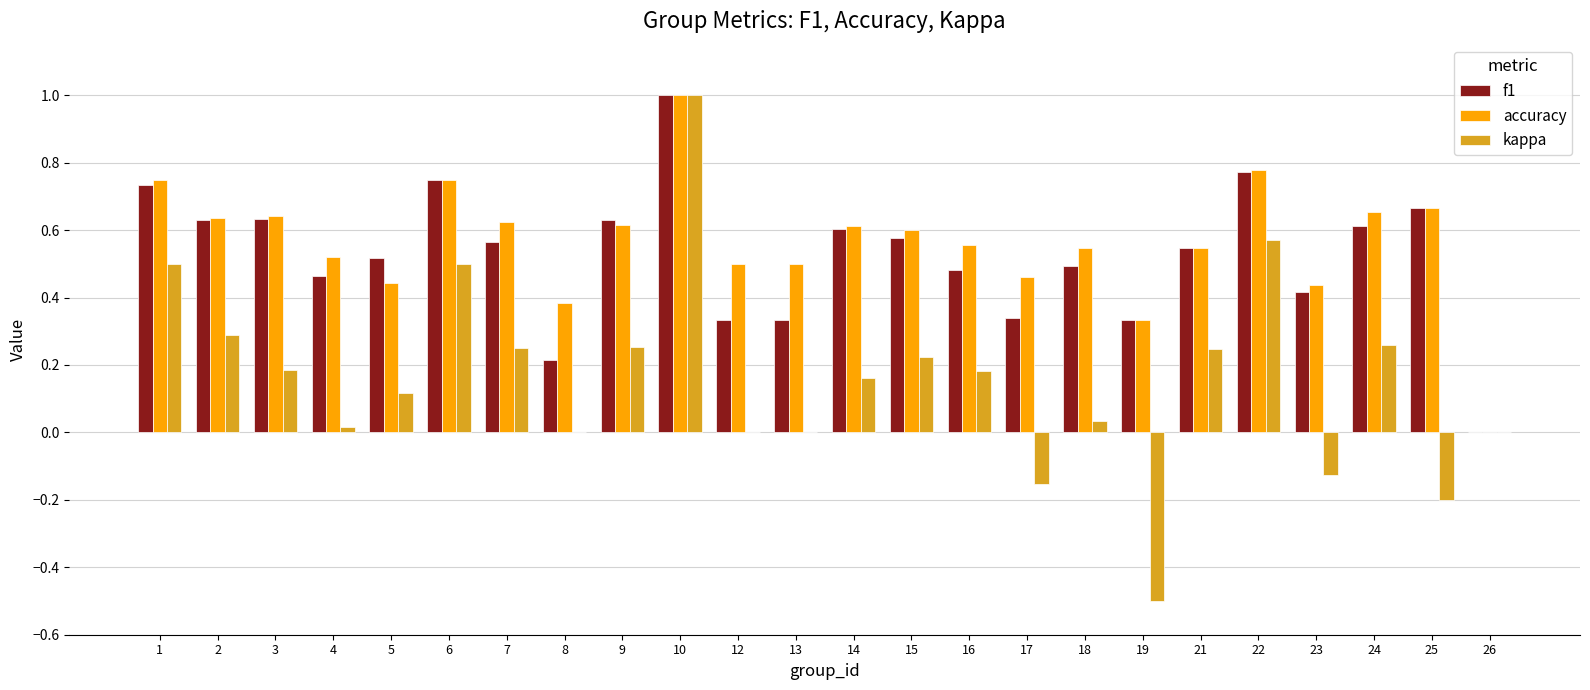

Is the value of kappa at 10 greater than the value of accuracy at 12?

Yes